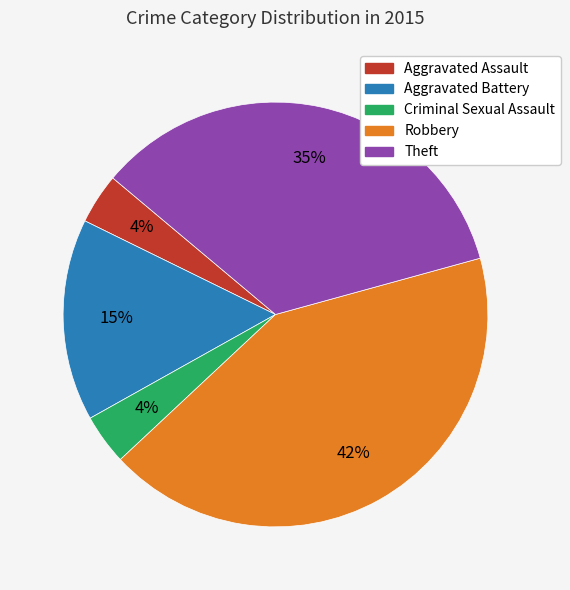

Do Robbery and Criminal Sexual Assault together represent more than half of the pie?

No